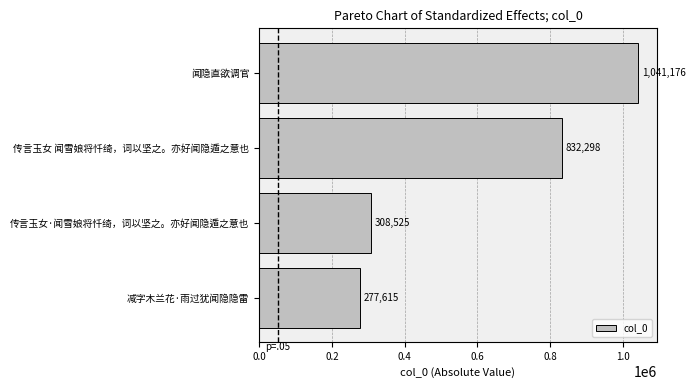

How many values are below 832298?

2